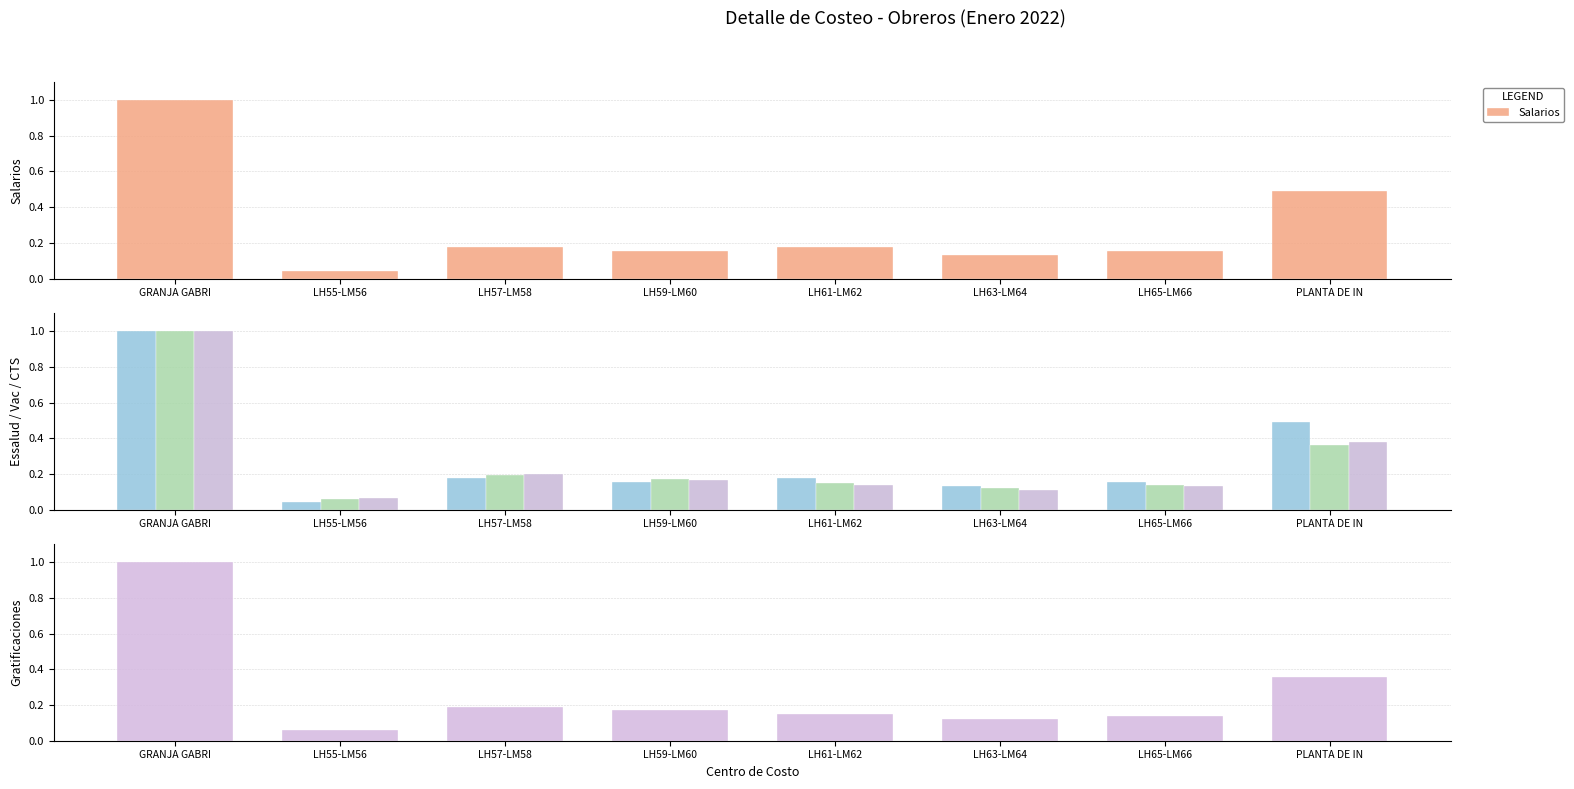

What is the label of the 5th bar from the left?

LH61-LM62